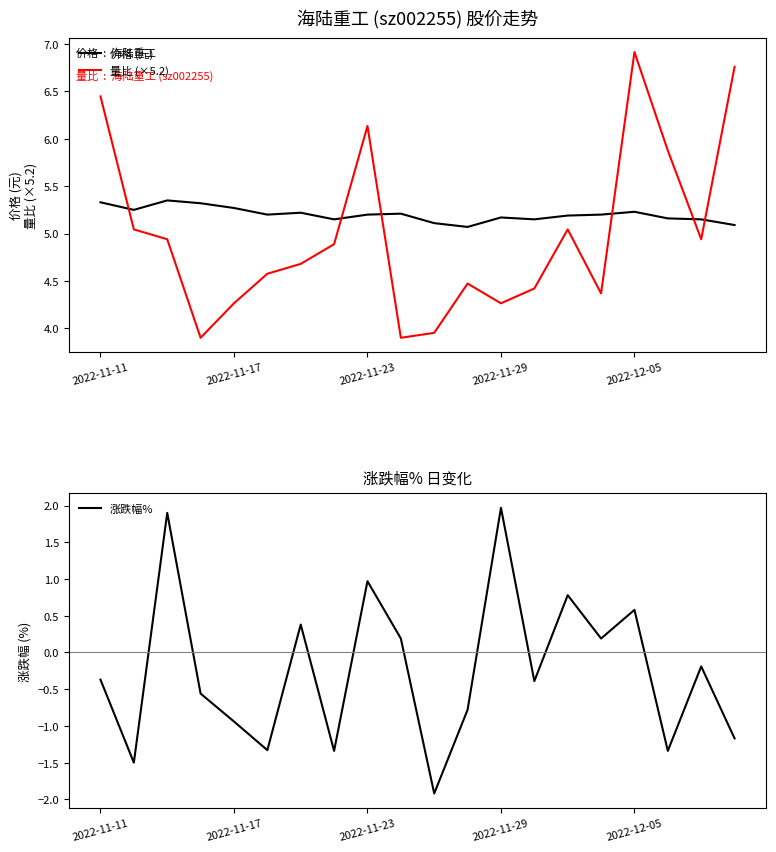

What is the value of the 量比 (×5.2) point at the 12th from the left?

4.5